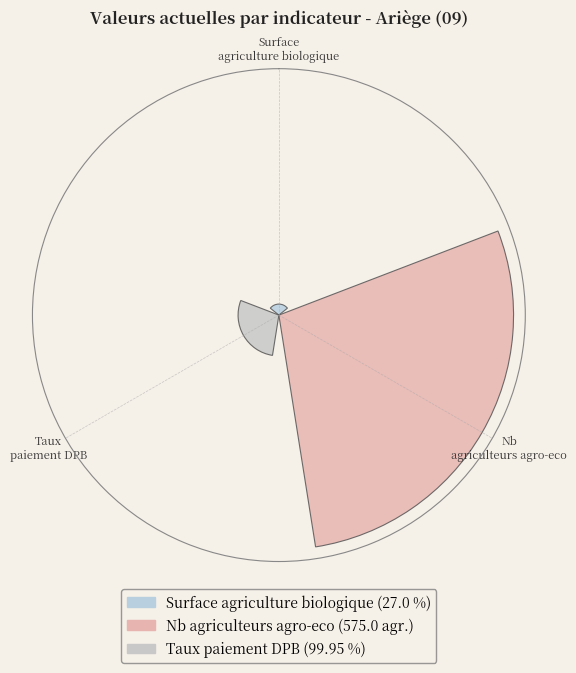

Are the bars horizontal?

No